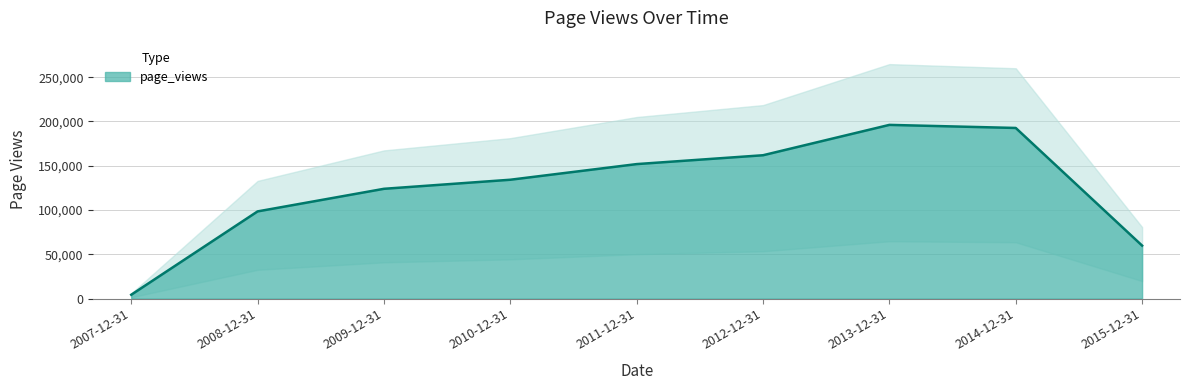

Rank the categories by value from lowest to highest.

2007-12-31, 2015-12-31, 2008-12-31, 2009-12-31, 2010-12-31, 2011-12-31, 2012-12-31, 2014-12-31, 2013-12-31